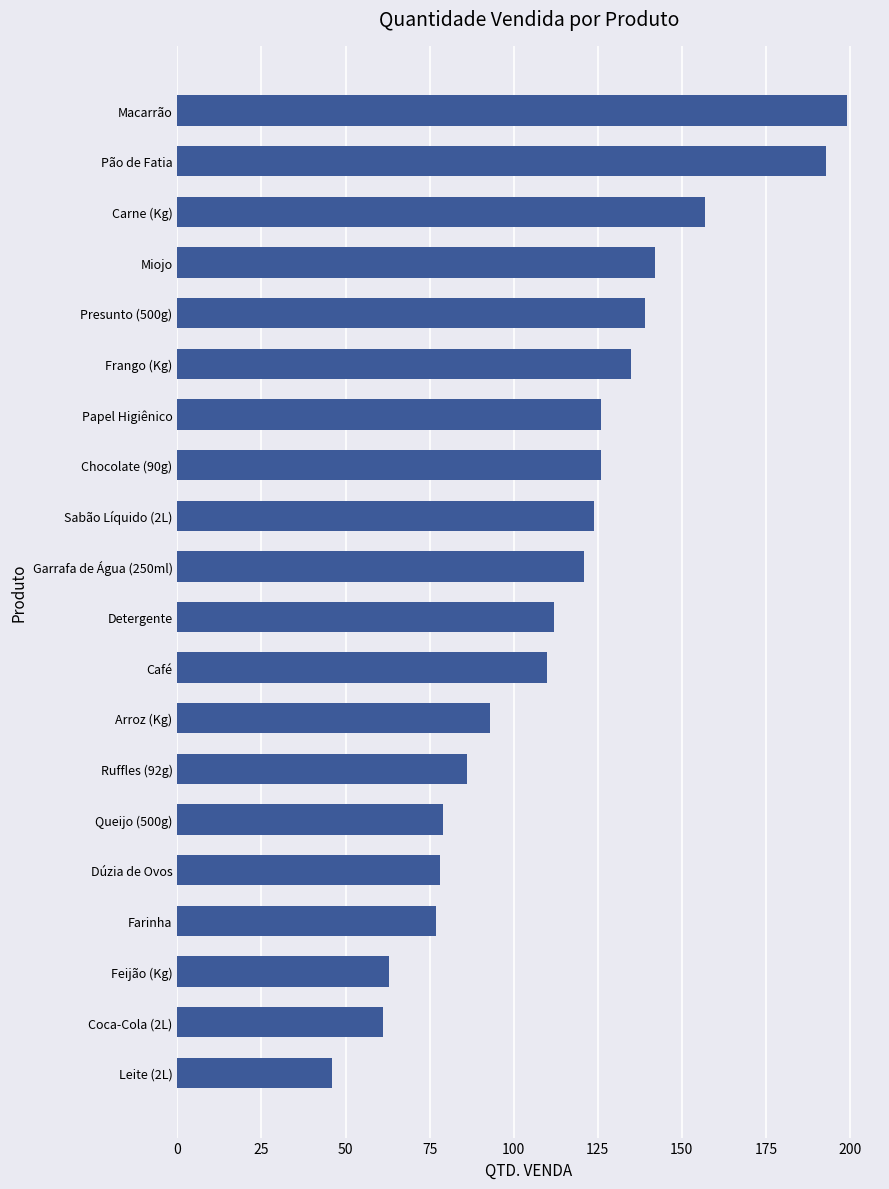

What is the difference between the maximum and minimum values?

153